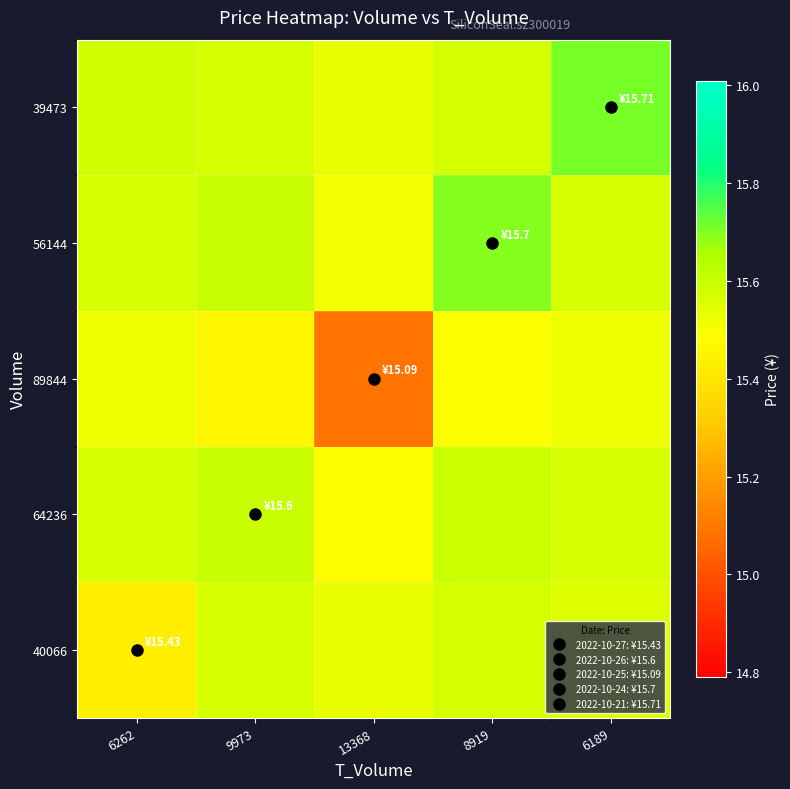

How many categories are shown in the chart?

5